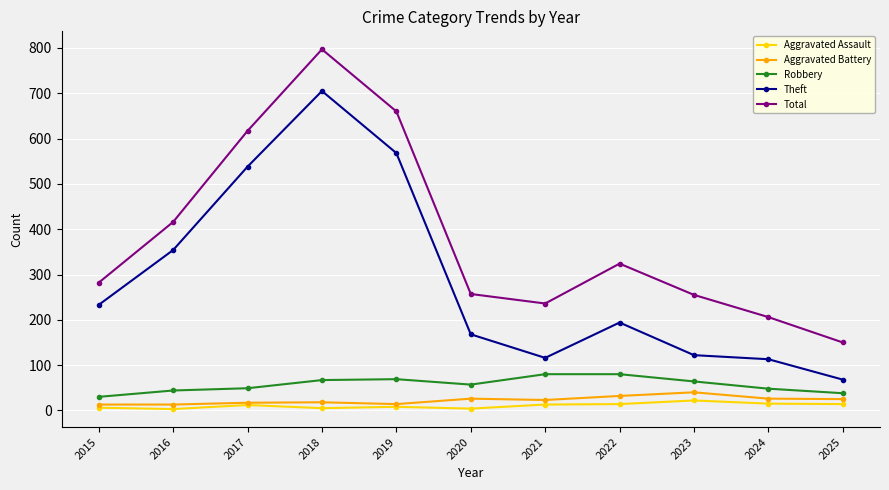

What is the approximate value of Aggravated Battery at 2023?

40